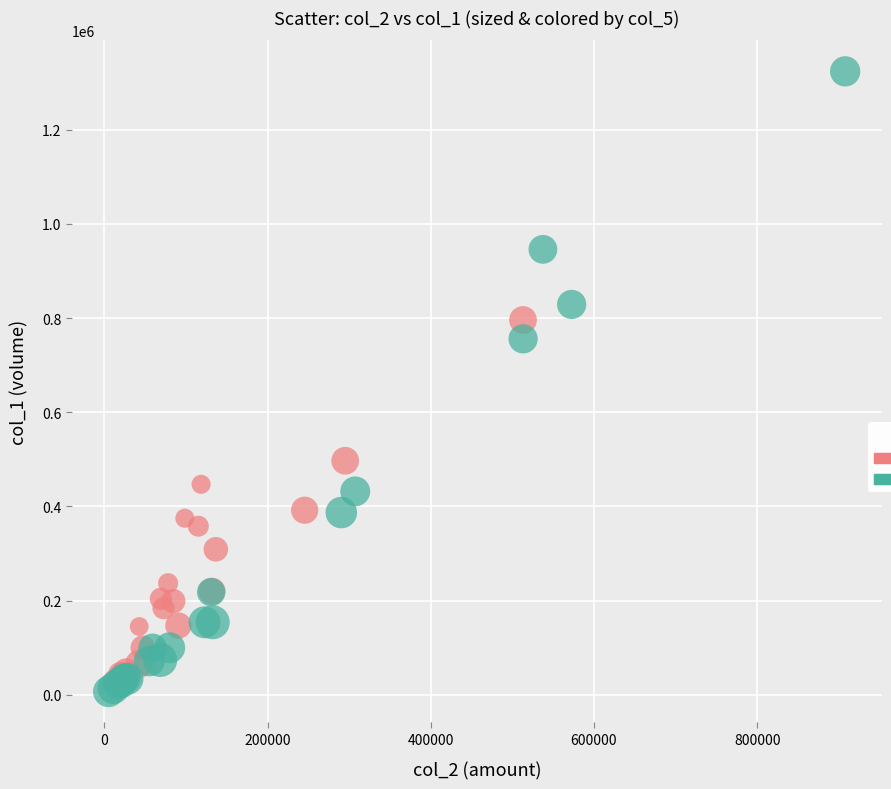

Which series reaches the maximum Y coordinate?

previous assessment